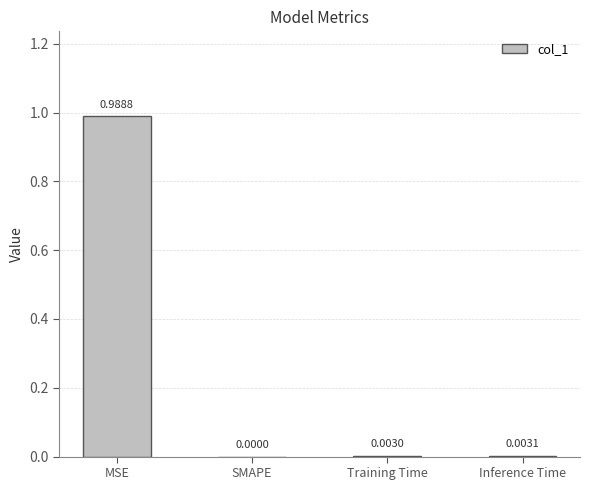

Is it true that the value at MSE is 0.2?

False